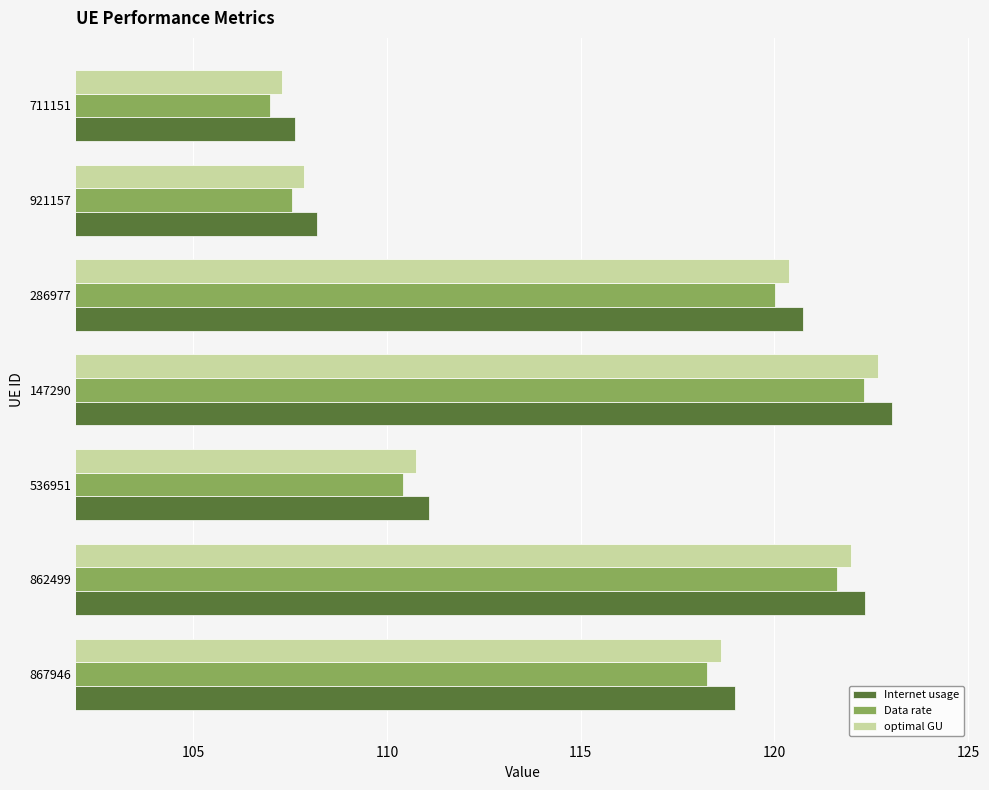

Which category has the lowest value across all series?

711151